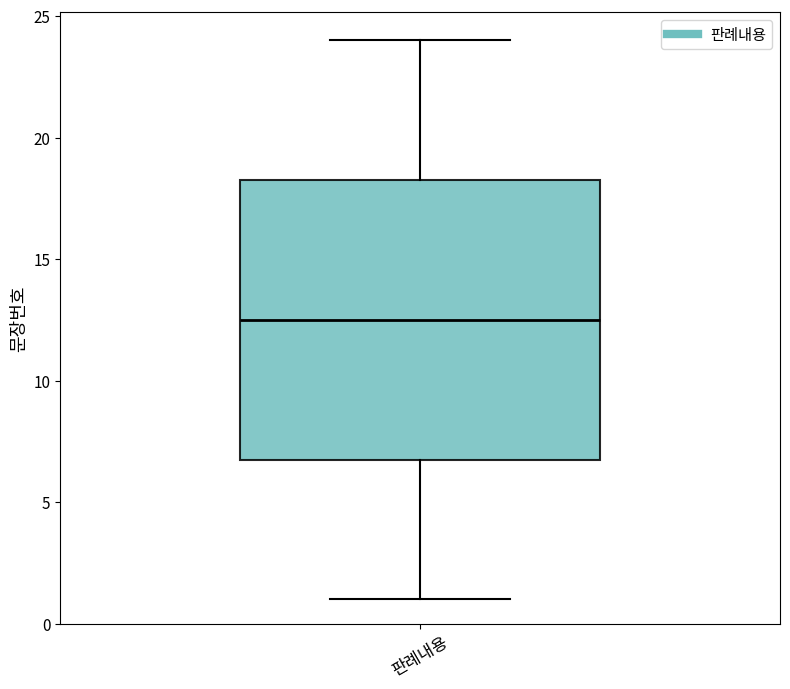

Transcribe this box plot: give where the median line is, the range the box spans, and where the two whiskers end, as read against the y-axis. The values are not printed on the chart, so give them approximately, as read against the axis.

median 12.5, box 7.0 to 18.5, whiskers 1.0 to 24.0